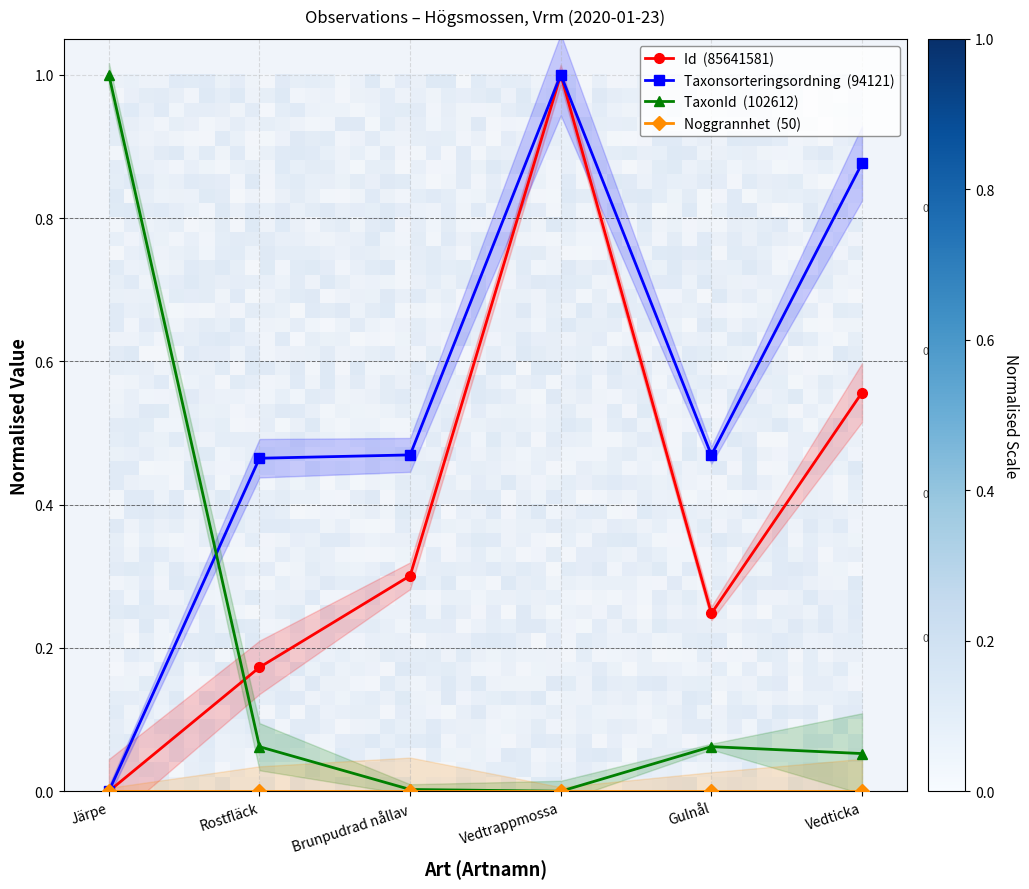

Between Järpe and Vedtrappmossa, which is larger?

Vedtrappmossa